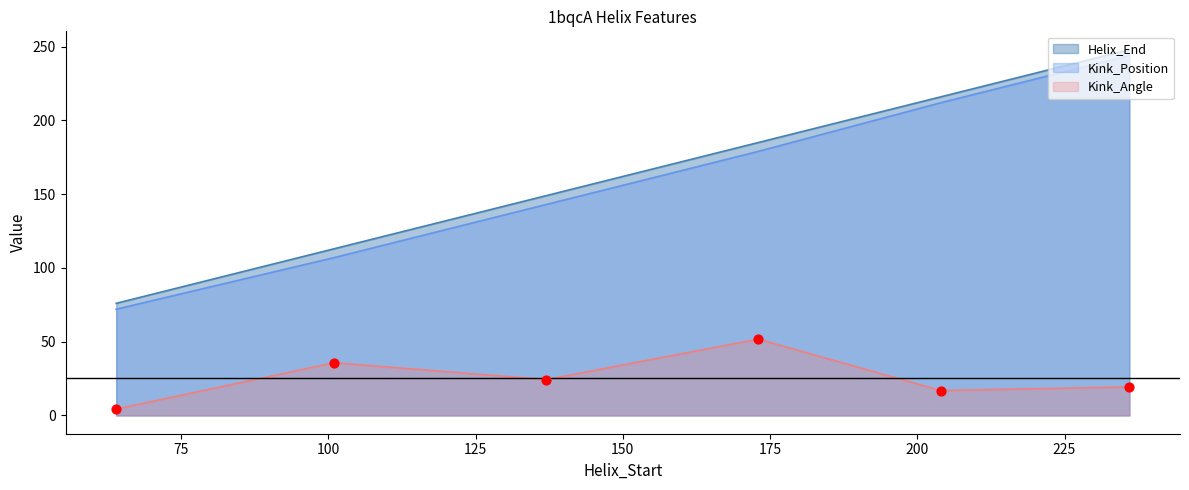

Is the value of Kink_Position at 204 greater than the value of Kink_Angle at 173?

Yes